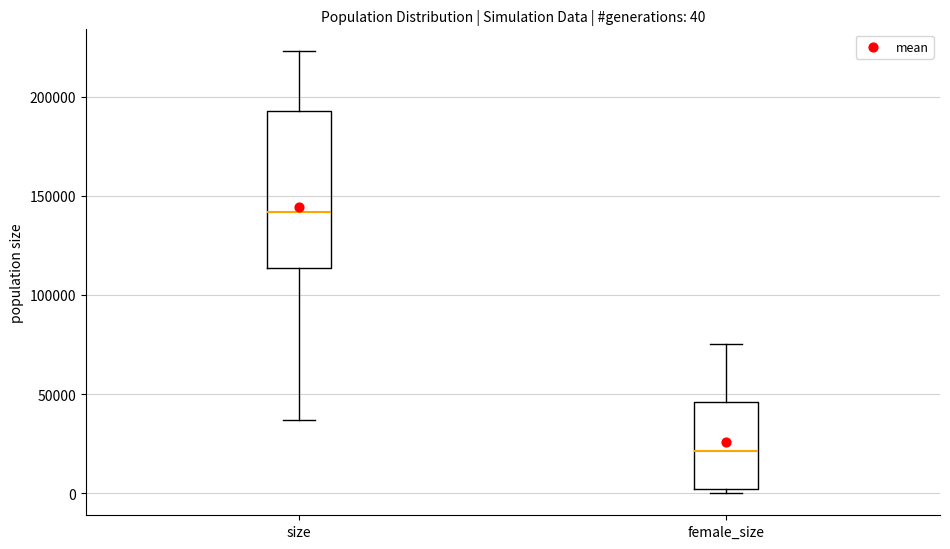

Which box is the tallest, from its lower edge to its upper edge?

size